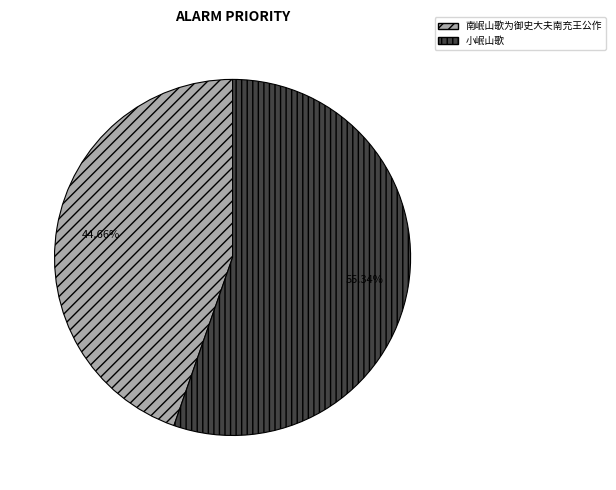

To the nearest percent, what is the average slice percentage?

50%